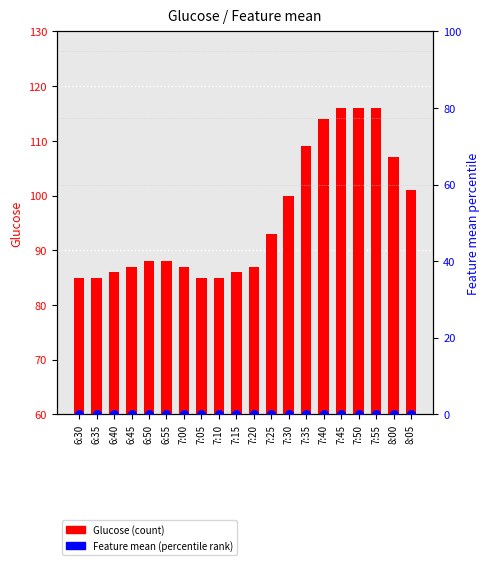

Which series contains the lowest Y value?

Feature mean %